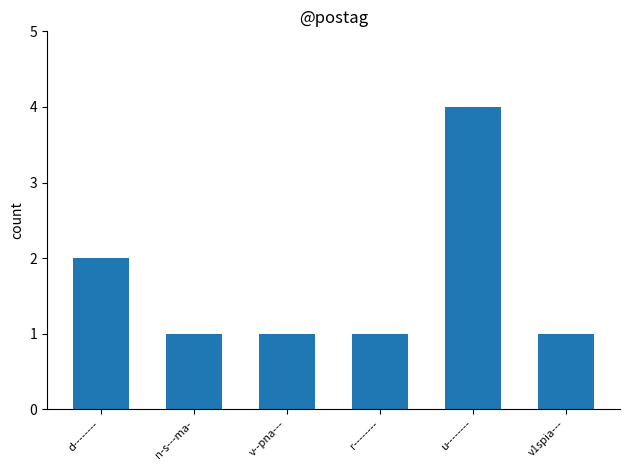

What is the approximate value at v--pna---?

1